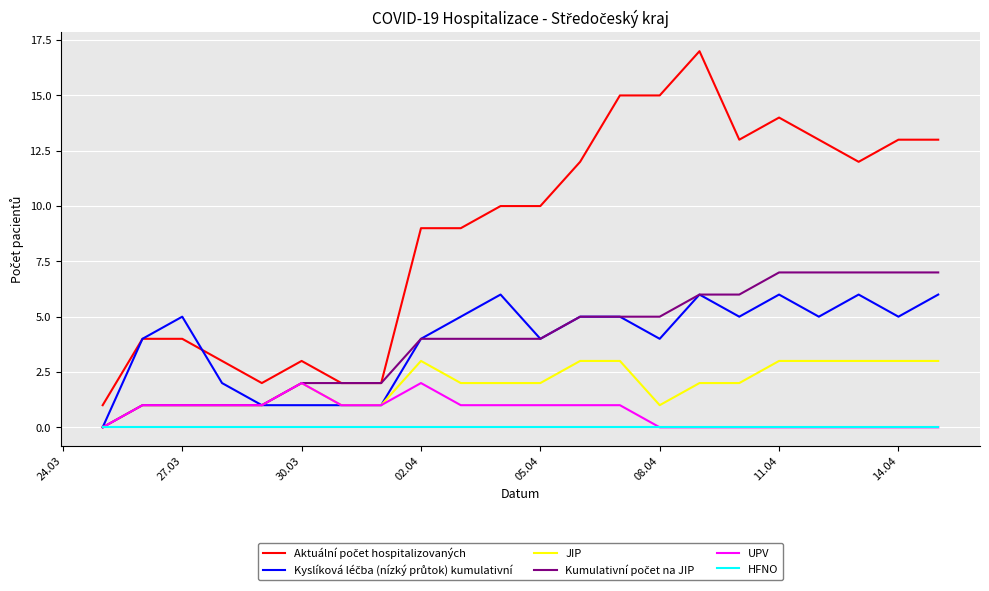

What is the maximum value shown in the chart?

17